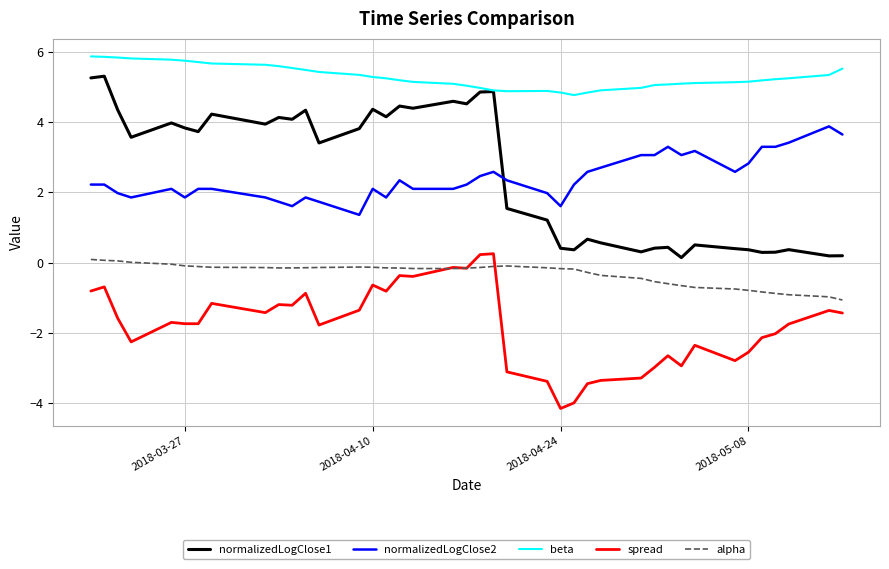

Which series has the largest range (max minus min)?

normalizedLogClose1